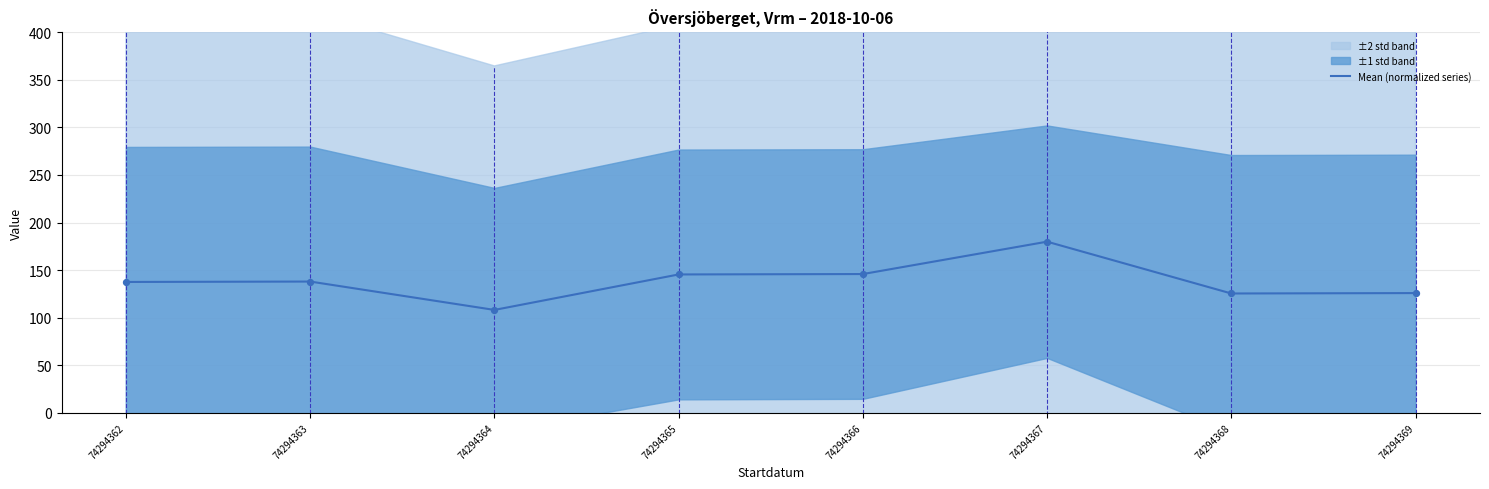

What is the change in value from 74294362 to 74294365?

+7.9